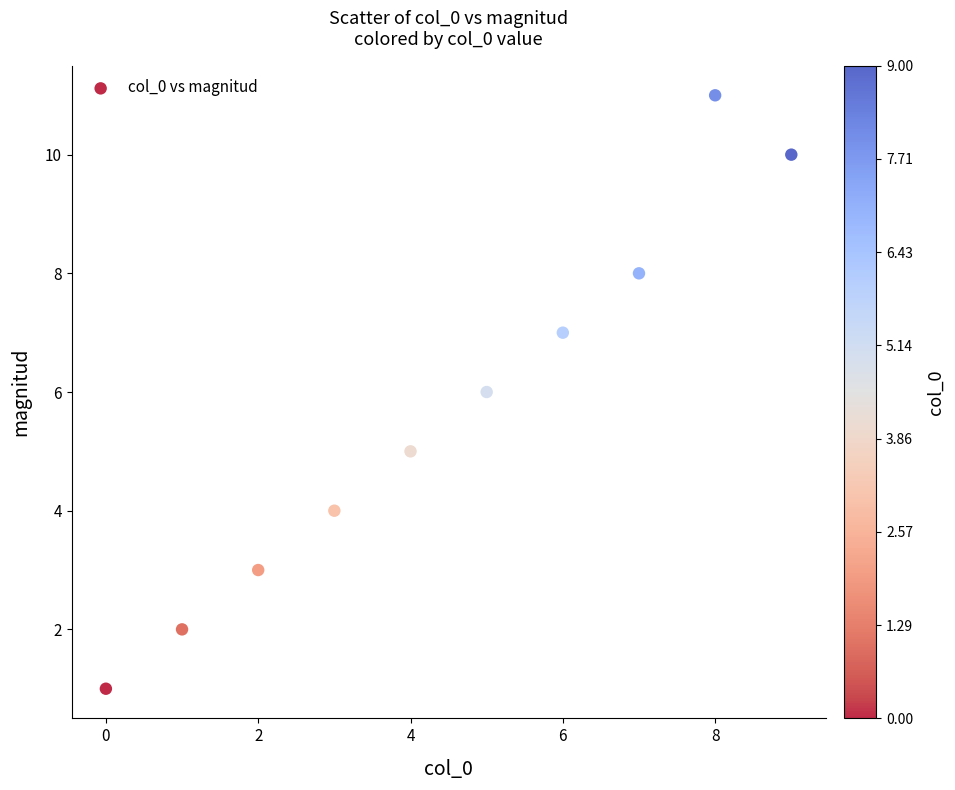

What is the average Y value?

6